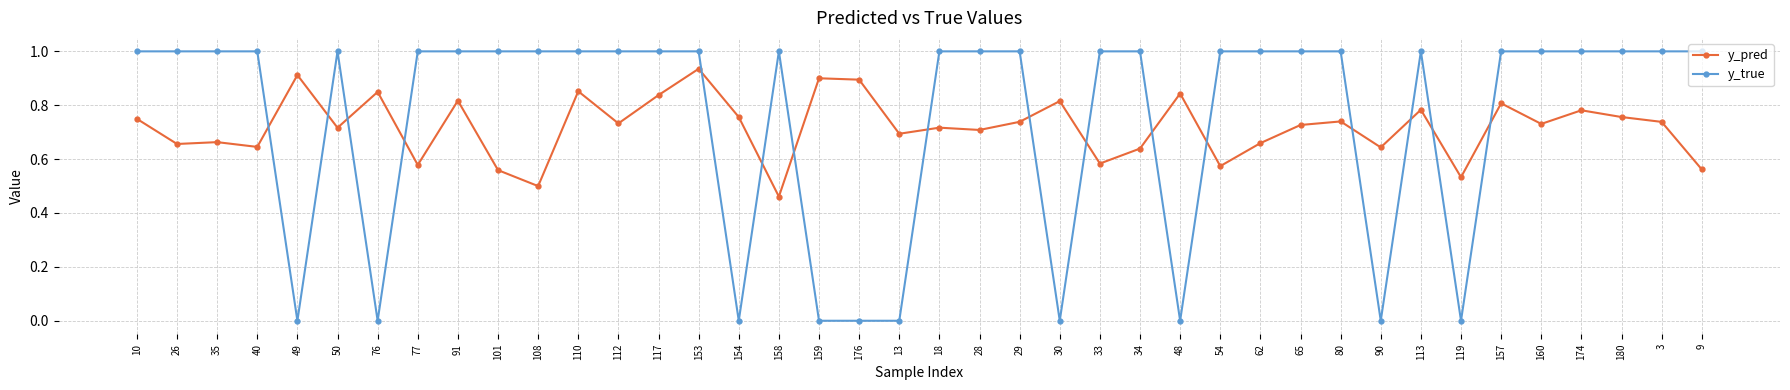

What are all the series names shown in the legend?

y_pred, y_true